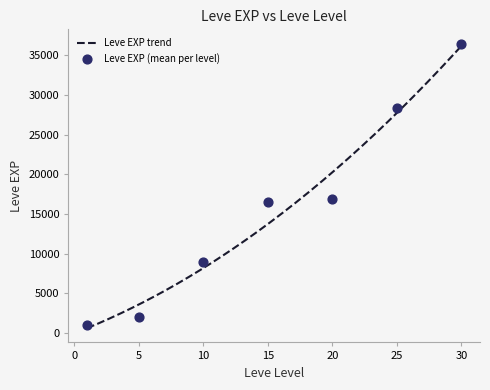

Between 28 and 13, which is larger?

28